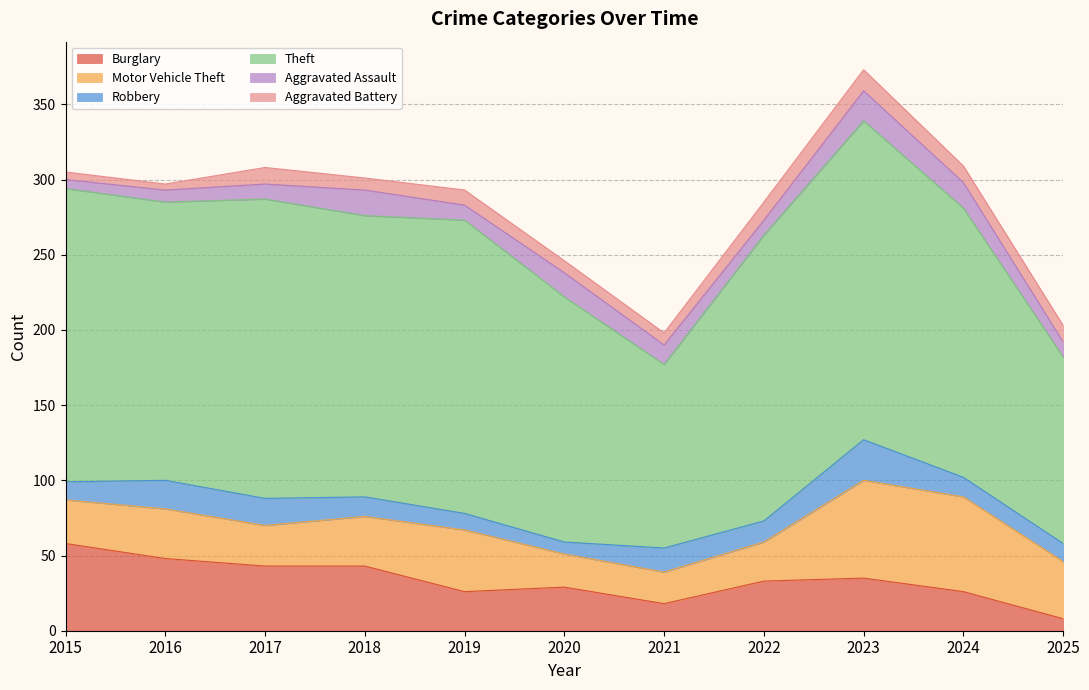

Where do Aggravated Assault and Aggravated Battery first cross each other?

2016 and 2017